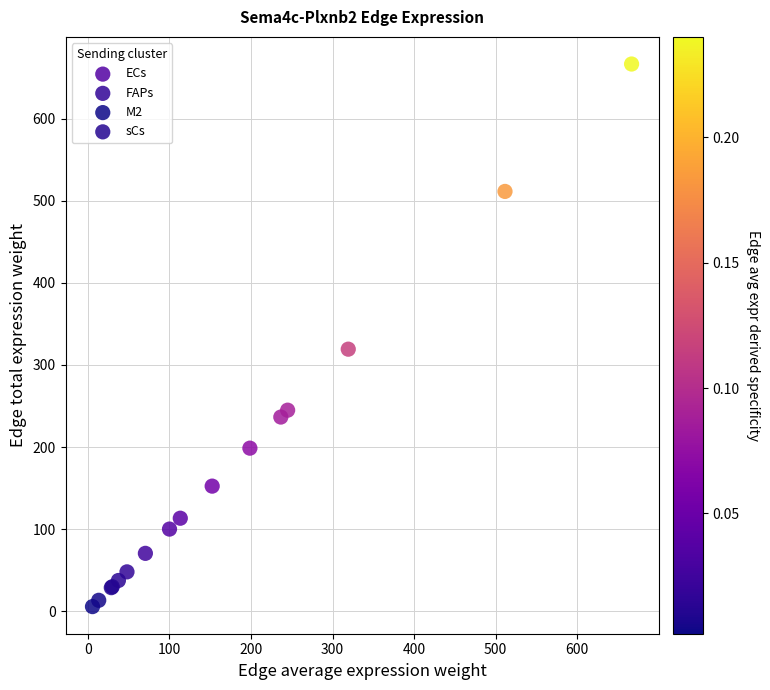

Which series reaches the maximum Y coordinate?

ECs